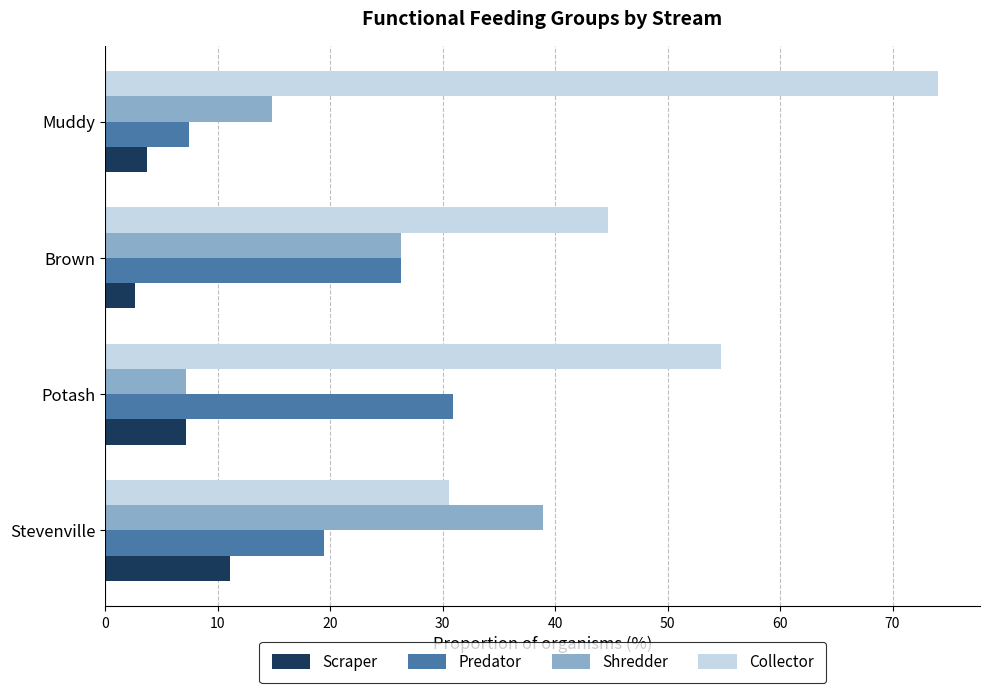

What value does the Collector series have at Stevenville?

30.6